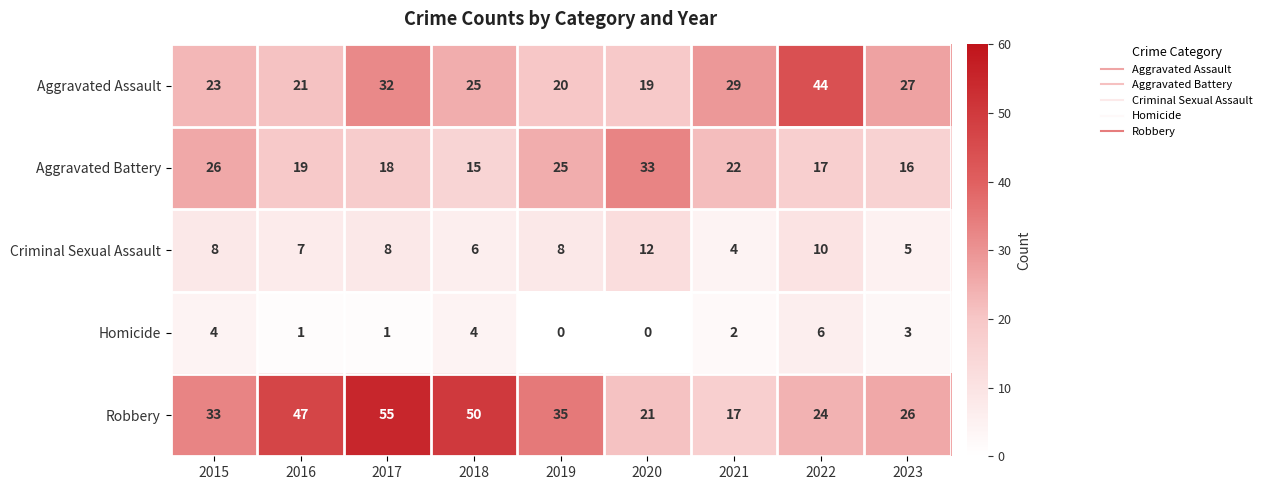

What is the average value of the Robbery series?

34